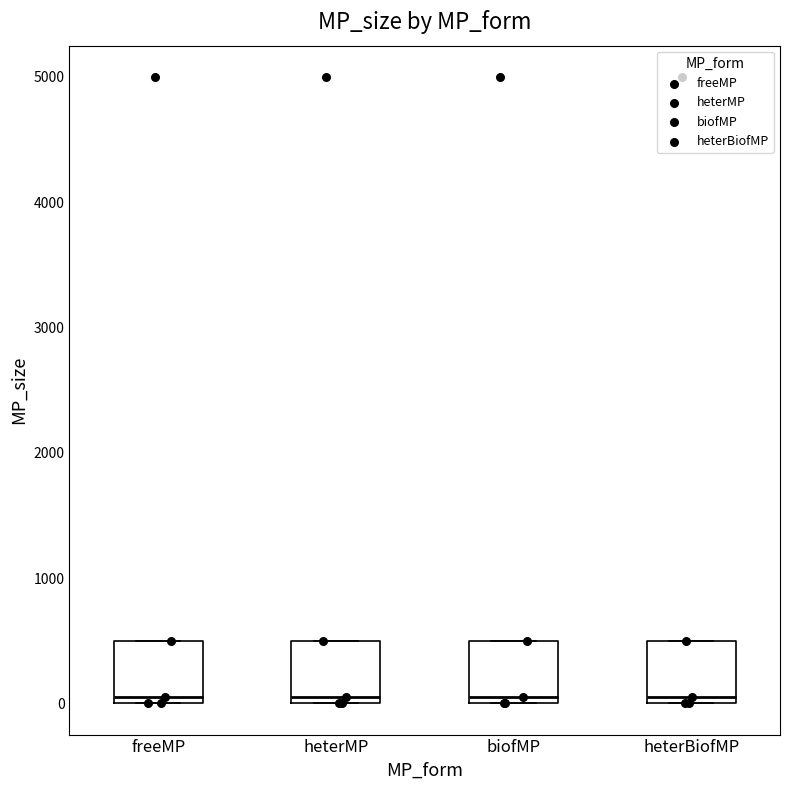

Reading left to right, read every box against the y-axis: the position of its median line, the range the box covers, and the ends of its whiskers. The values are not printed on the chart, so give them approximately, as read against the axis.

freeMP: median 100, box 0 to 500, whiskers 0 to 500
heterMP: median 100, box 0 to 500, whiskers 0 to 500
biofMP: median 100, box 0 to 500, whiskers 0 to 500
heterBiofMP: median 100, box 0 to 500, whiskers 0 to 500